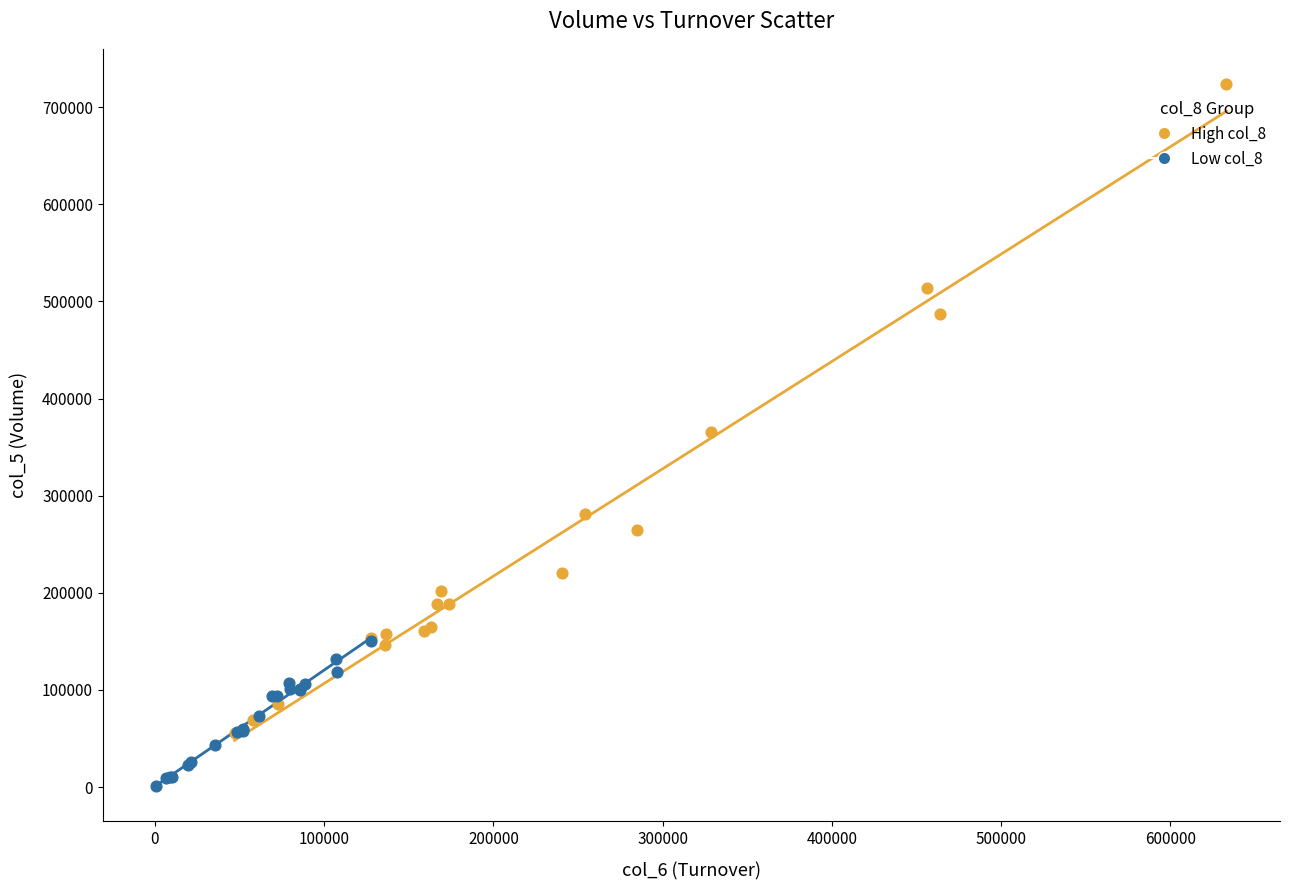

What are all the series names shown in the legend?

High col_8, Low col_8